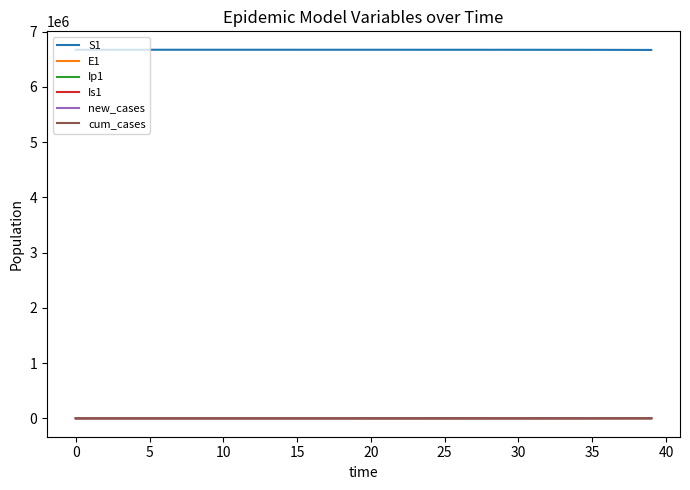

What is the greatest value displayed?

6671082.0